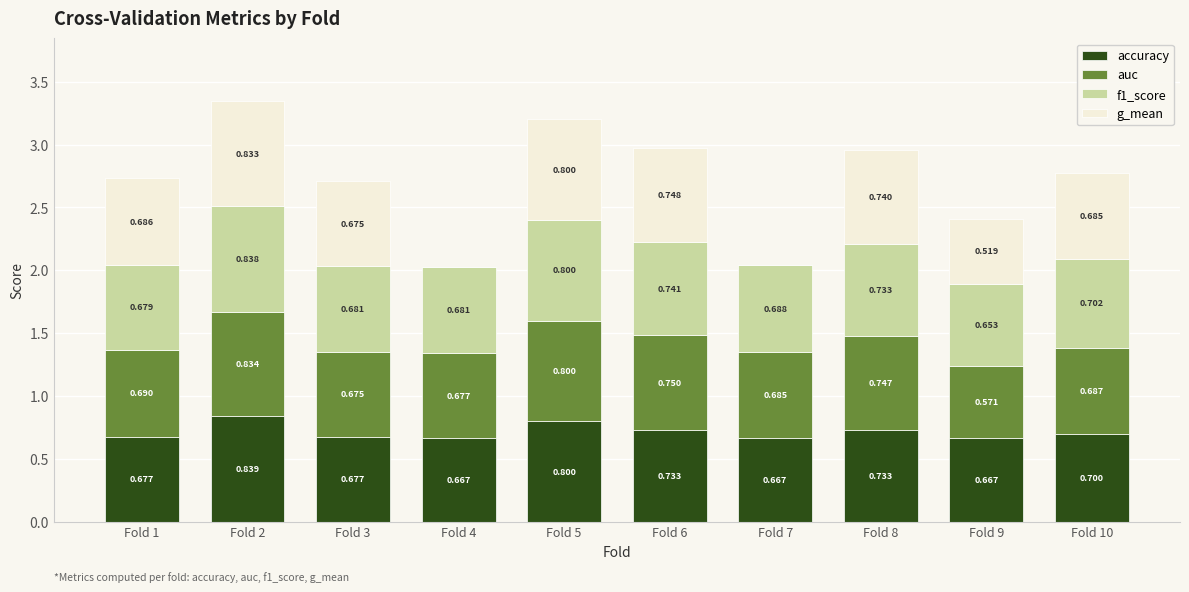

Which series has the largest total across all categories?

f1_score